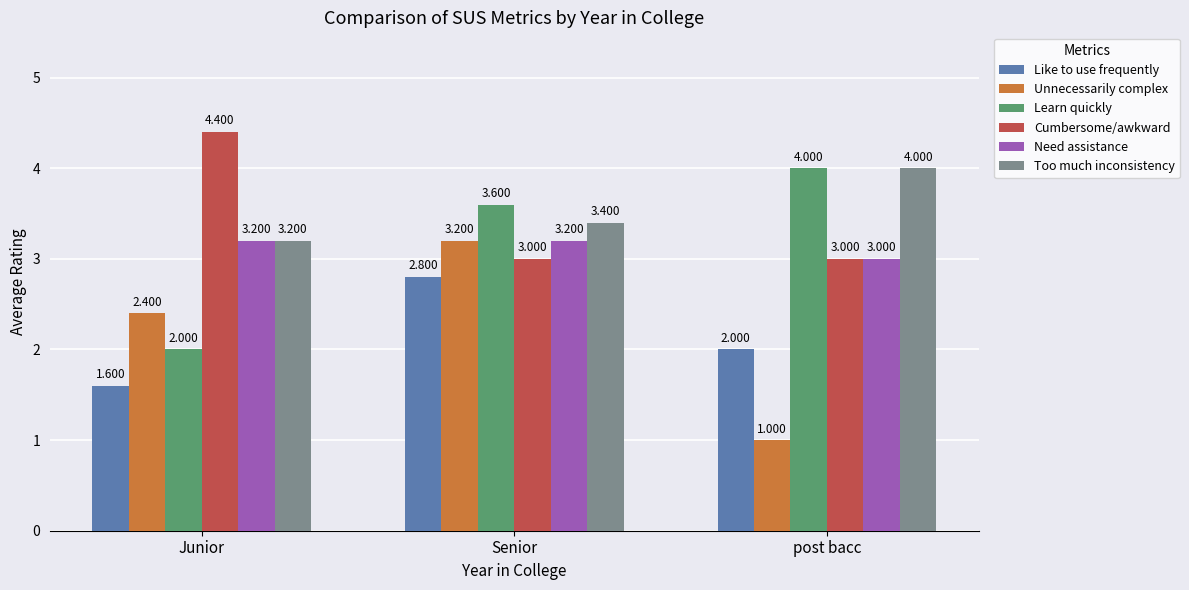

How many bars are there in each group?

6